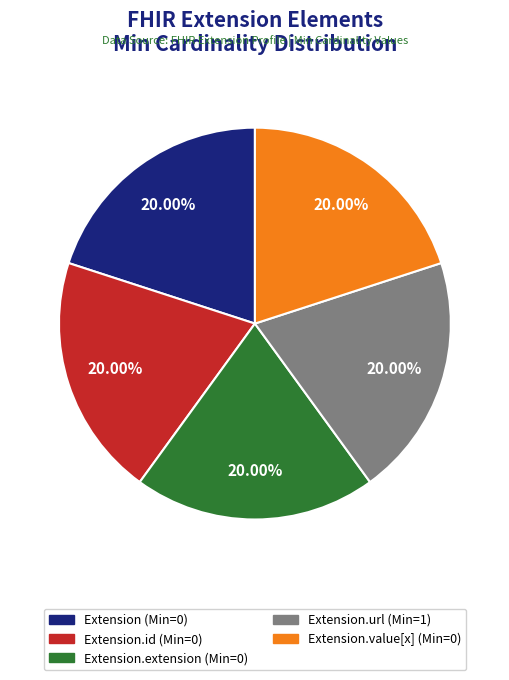

Does any single category account for the majority?

No